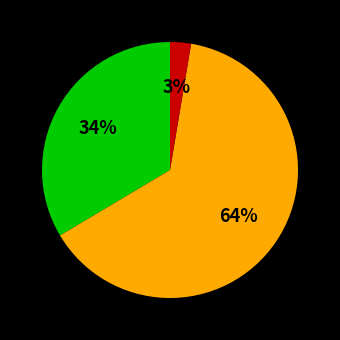

Is there any slice that represents more than half of the pie?

Yes